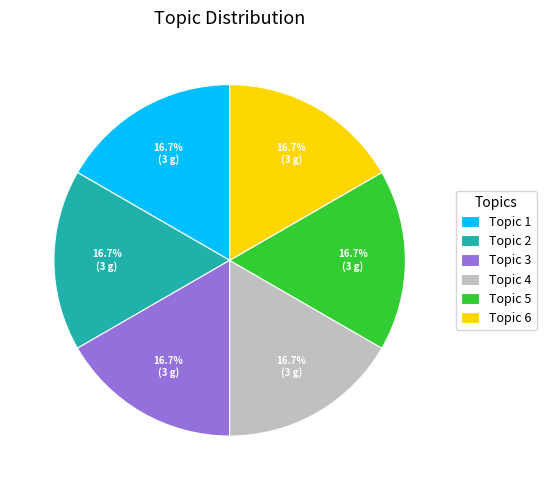

How many slices are in this pie chart?

6